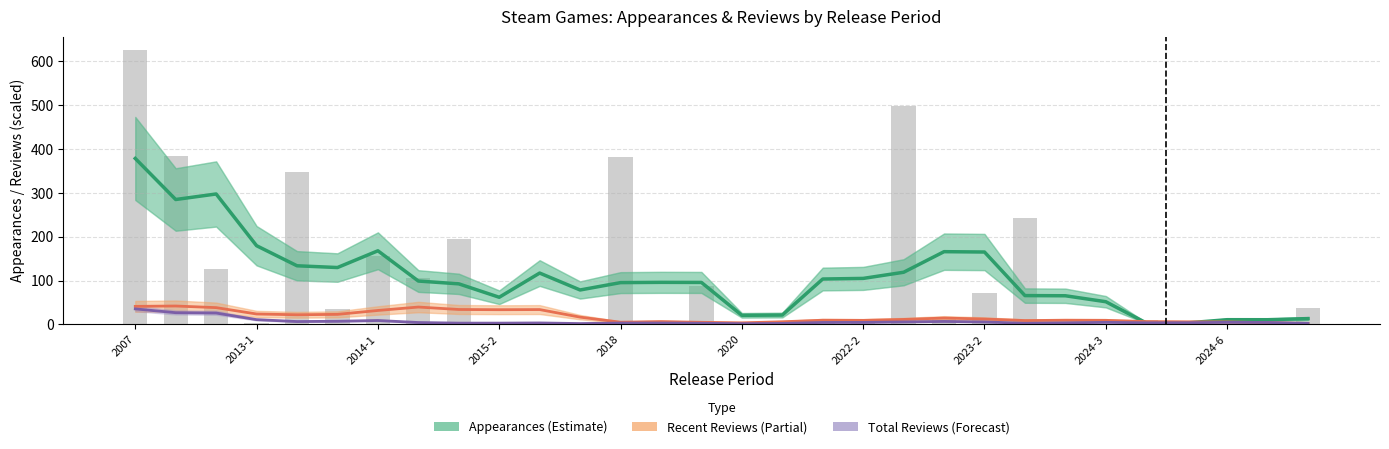

The Appearances (smoothed) series shows 3.4 at 26. True or false?

True